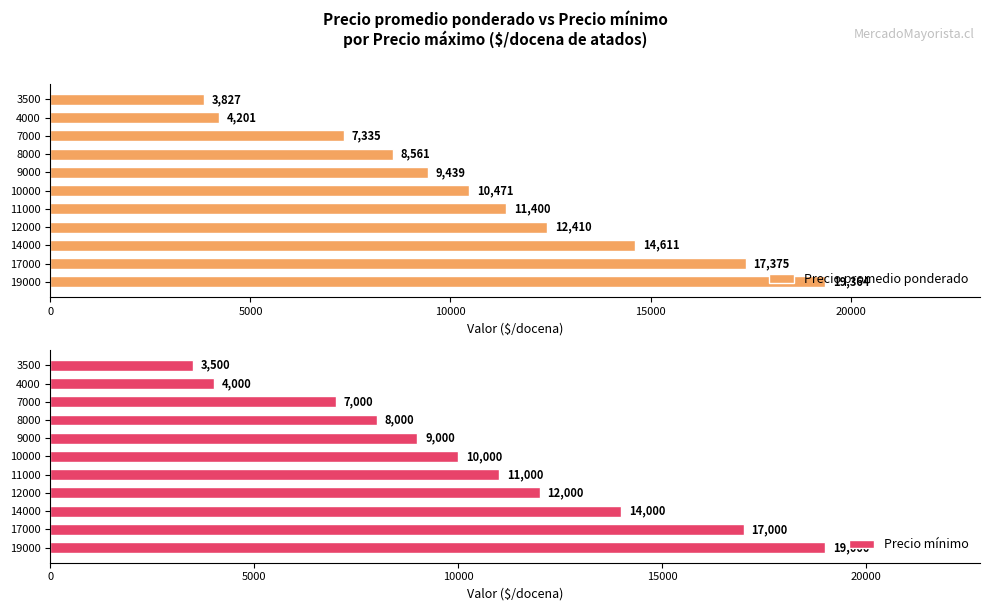

How many data points in Precio mínimo are less than 10000?

5